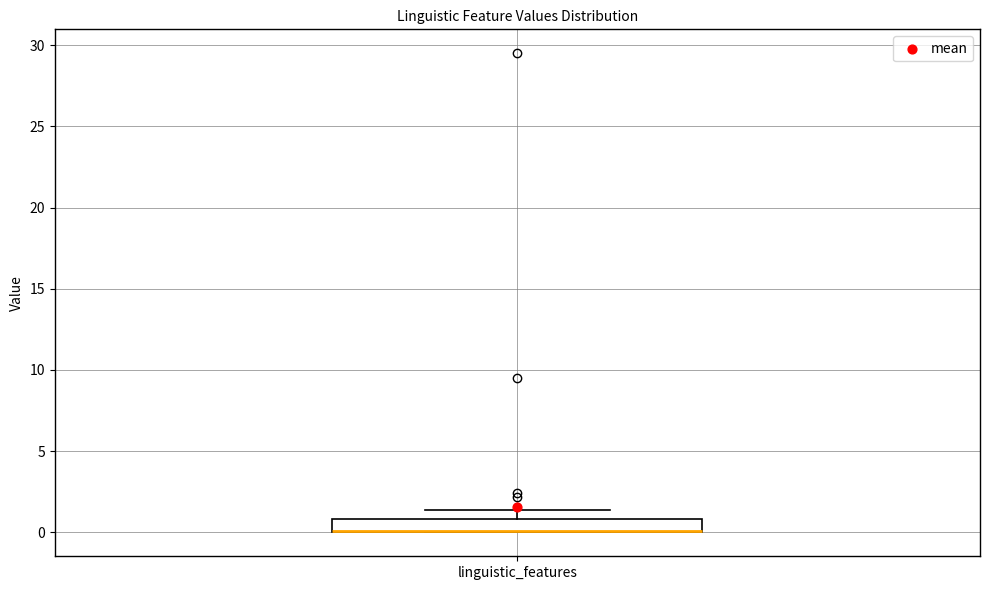

Where does the upper whisker of the box for linguistic_features end on the y-axis? The values are not printed on the chart, so give them approximately, as read against the axis.

1.5